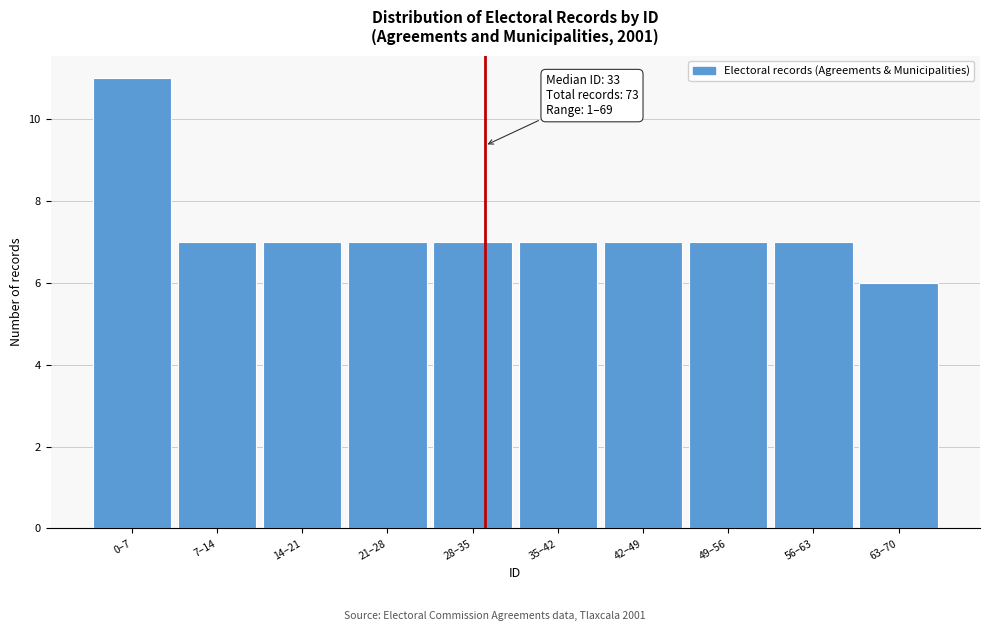

Reading left to right, extract all data points from this chart.

11	7	7	7	7	7	7	7	7	6